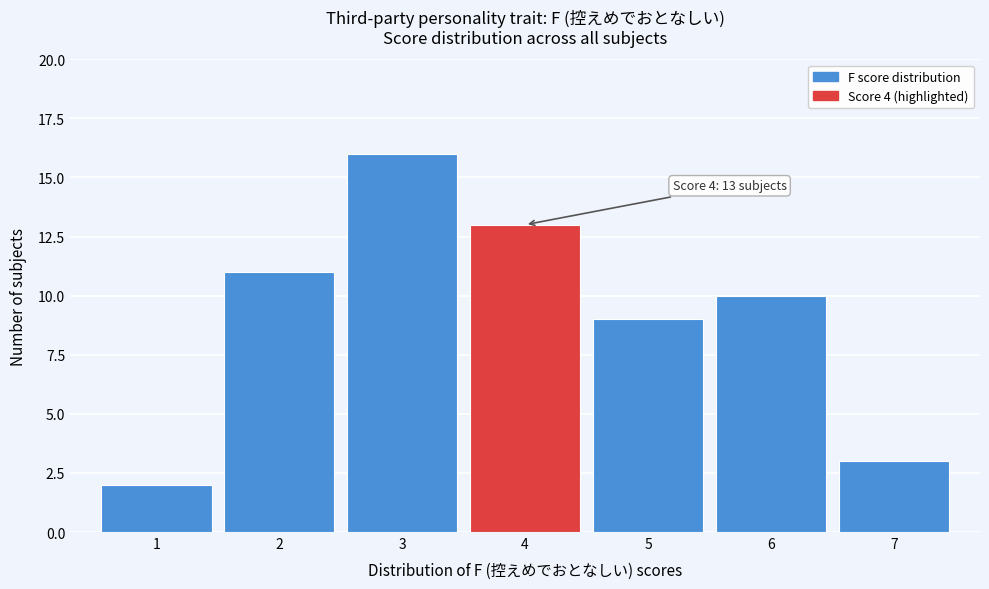

Over which range of the x-axis is the bar tallest?

2.5 to 3.5